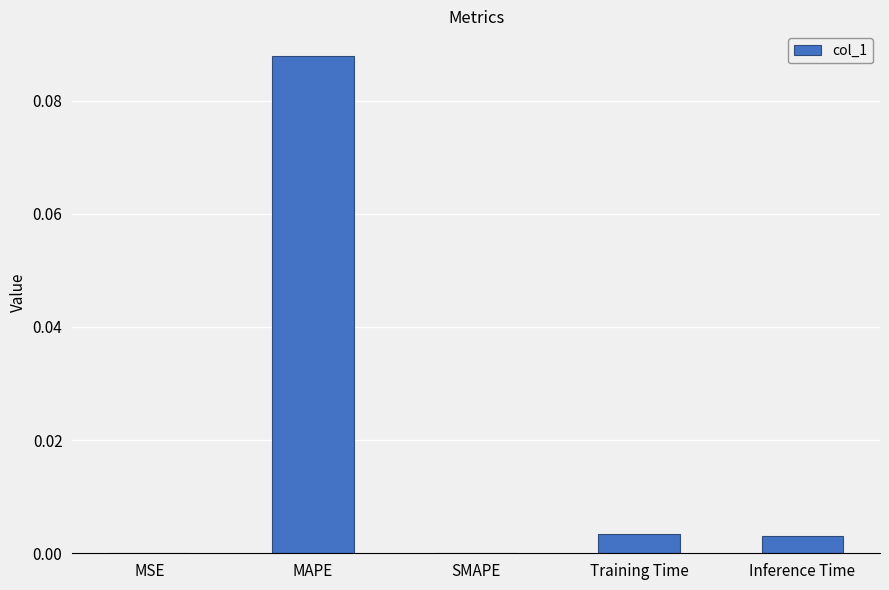

What is the change in value from MAPE to Inference Time?

-0.1